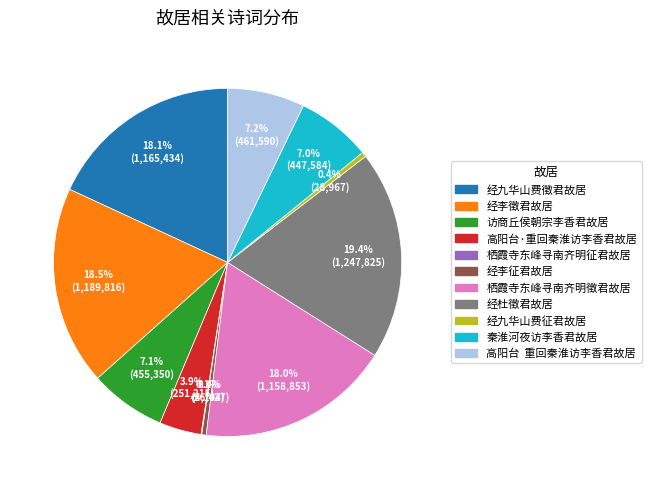

What portion of the pie excludes 经李征君故居?

99.6%